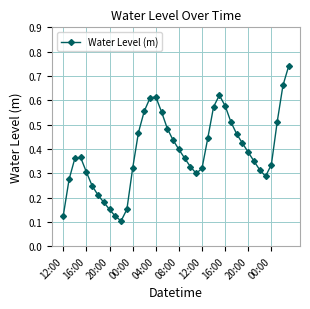

Count the values in the range 0 to 1.

40